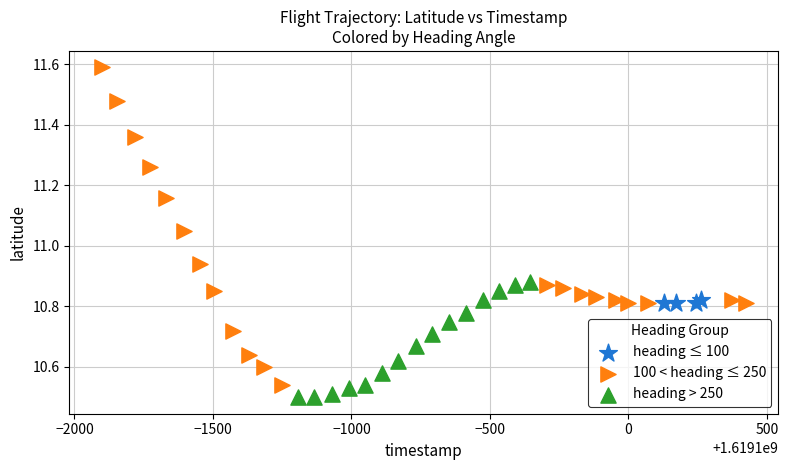

Which series has the widest spread of Y values?

100 < heading ≤ 250